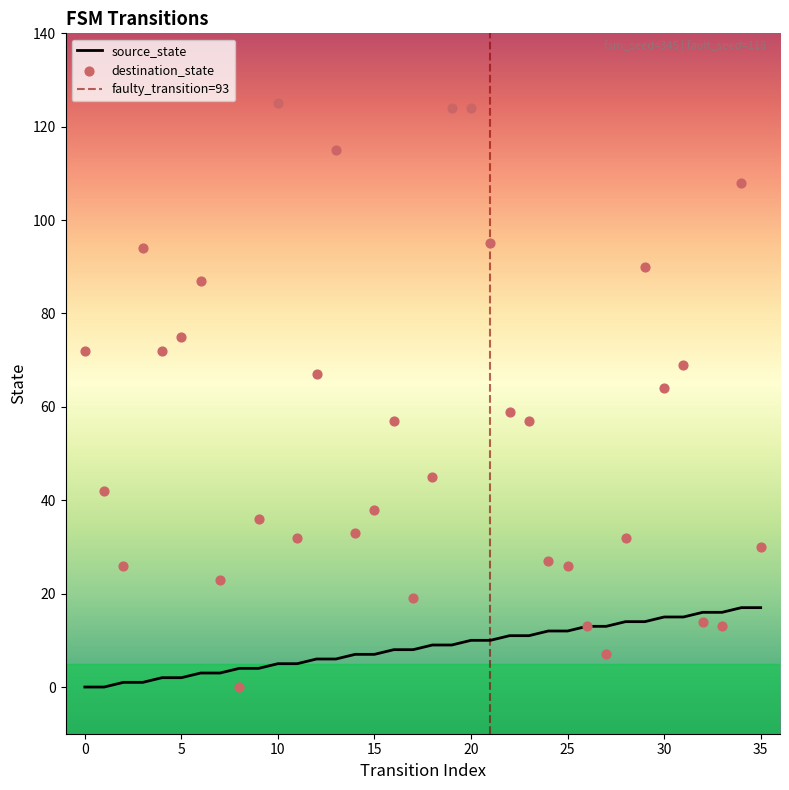

Which series has the largest Y range (max minus min)?

destination_state